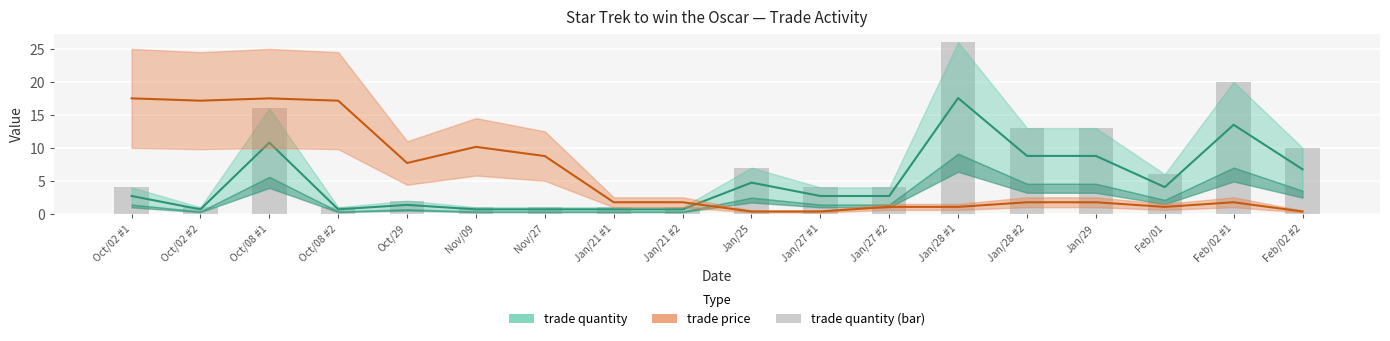

Are the bars grouped side by side (vs. stacked)?

No